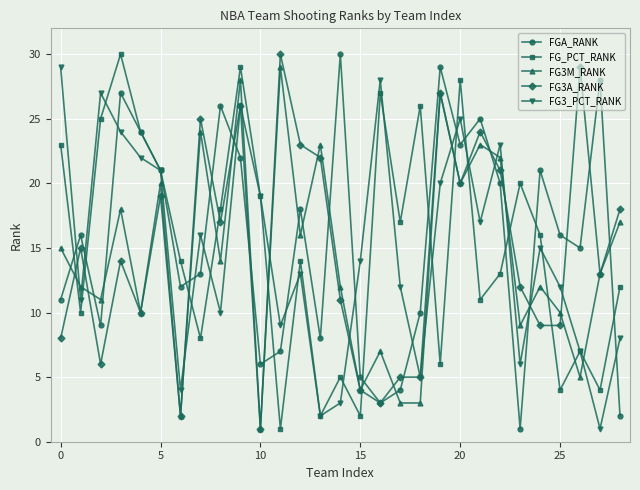

True or false: FG_PCT_RANK has more than 1 interior local peaks.

True